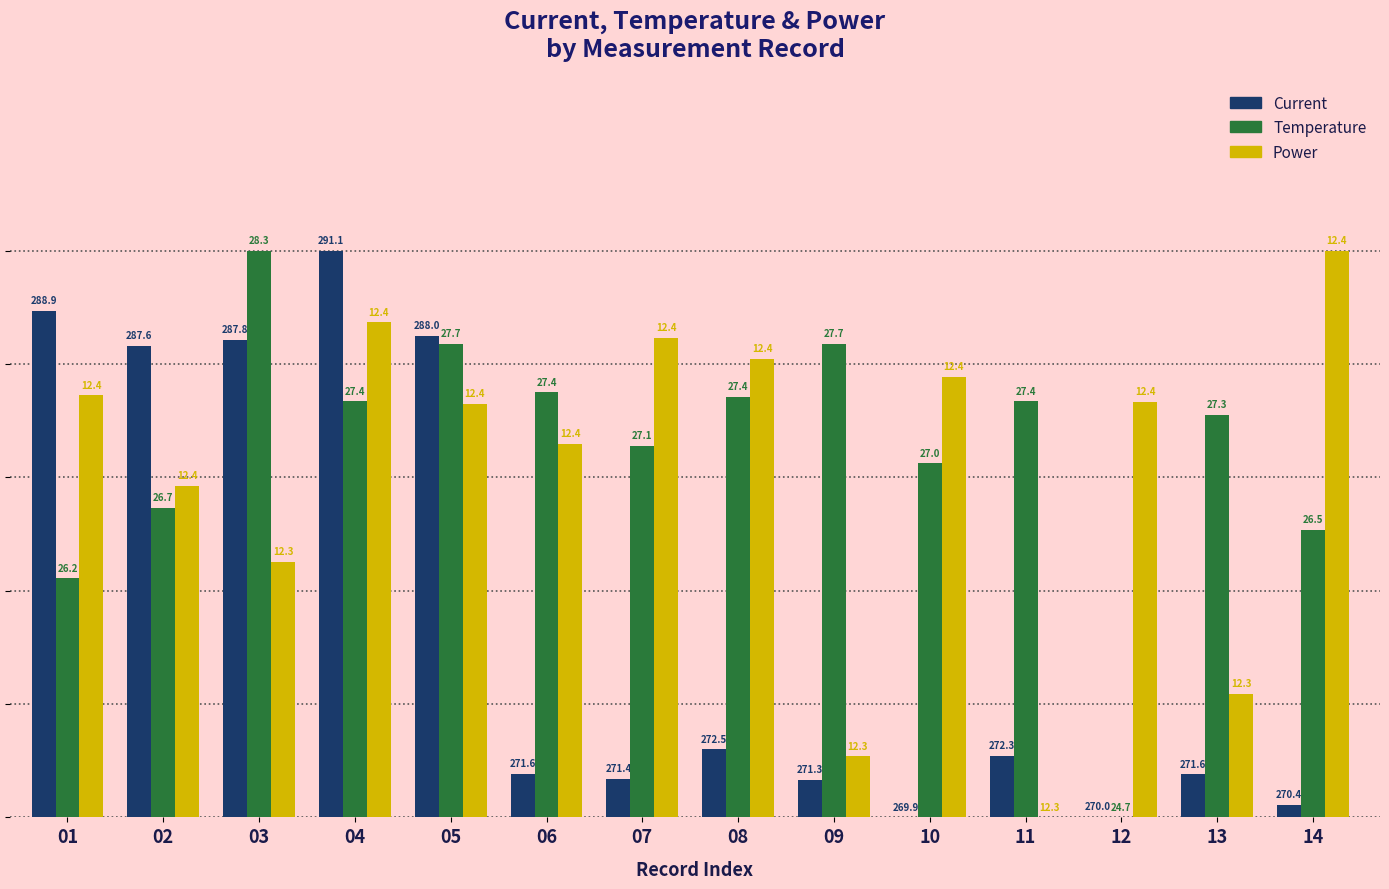

What is the sum of the Current values at 02 and 09?

89.8